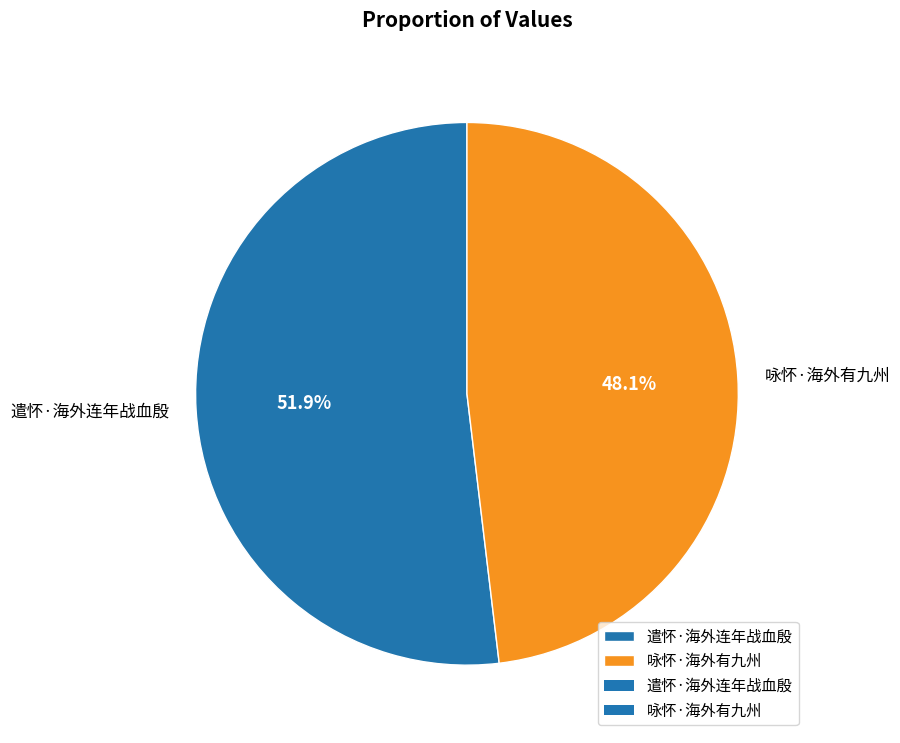

Which category has the biggest portion of the pie?

遣怀·海外连年战血殷